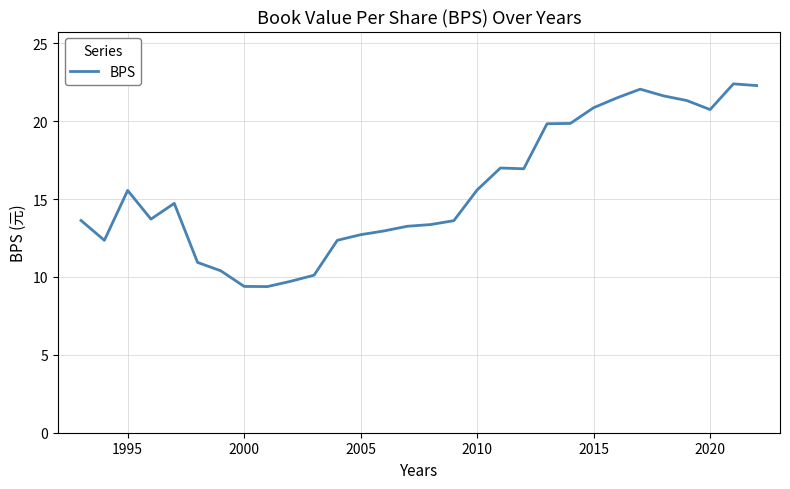

What is the difference between the maximum and minimum values?

13.0